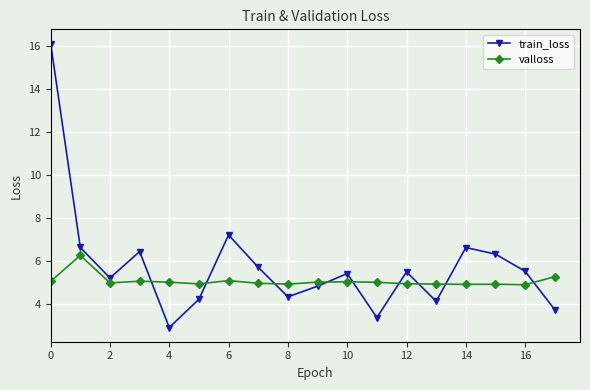

What is the sum of all train_loss values?

104.0